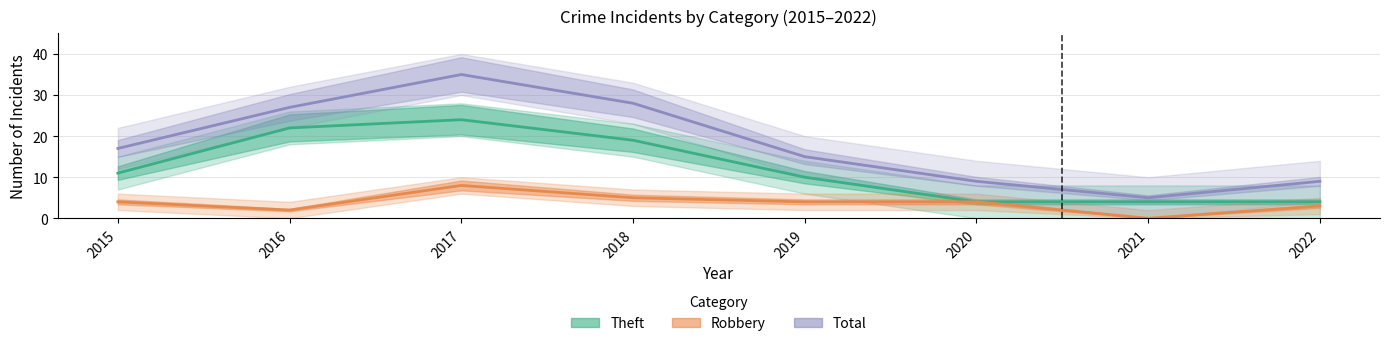

Is it true that Robbery equals 4 at 2015?

True